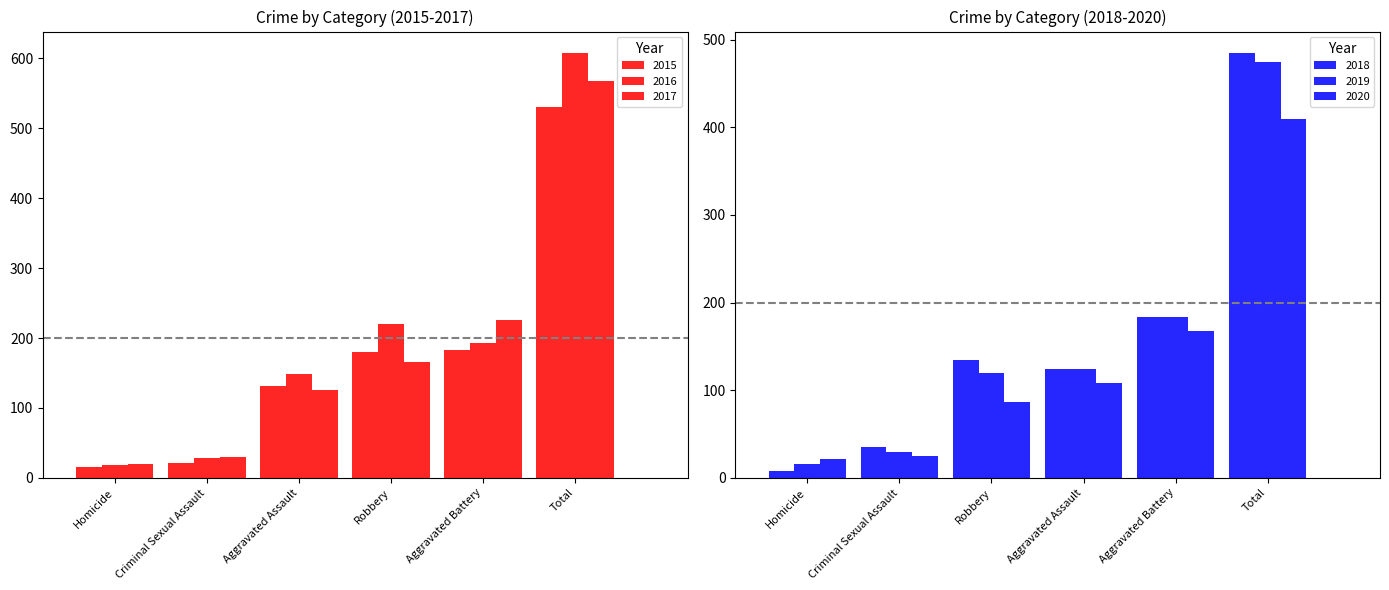

What is the difference between the maximum and second lowest values in the 2020 series?

385